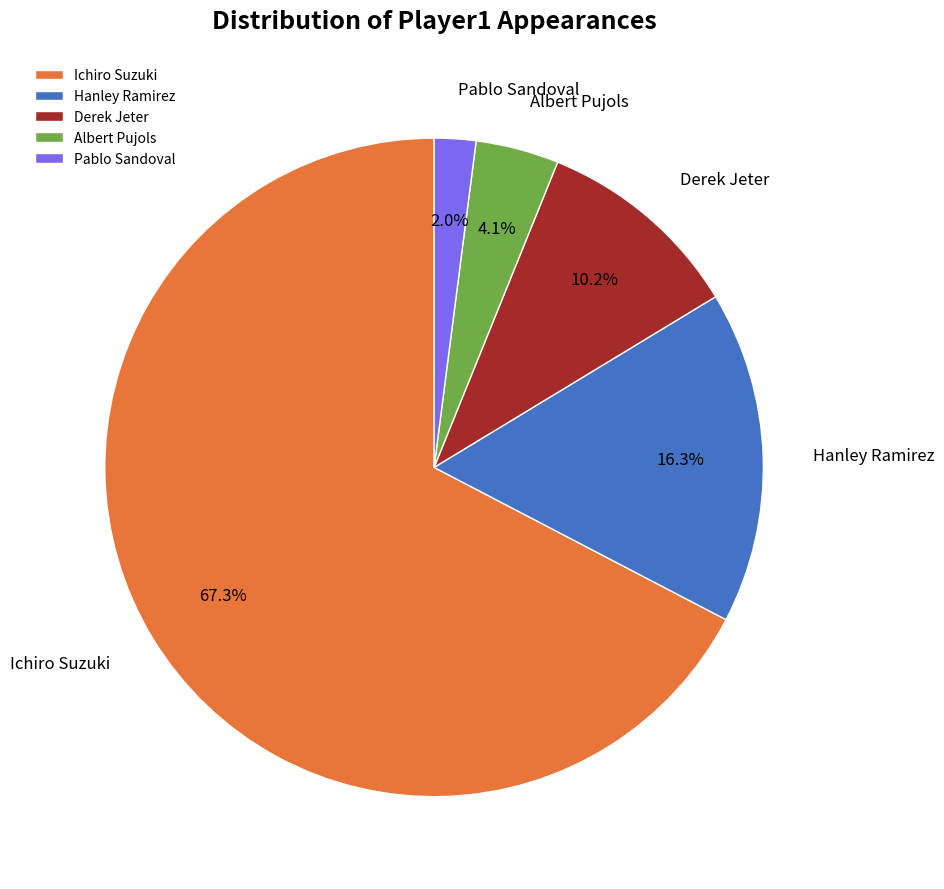

To the nearest percent, what portion does Derek Jeter represent?

10%